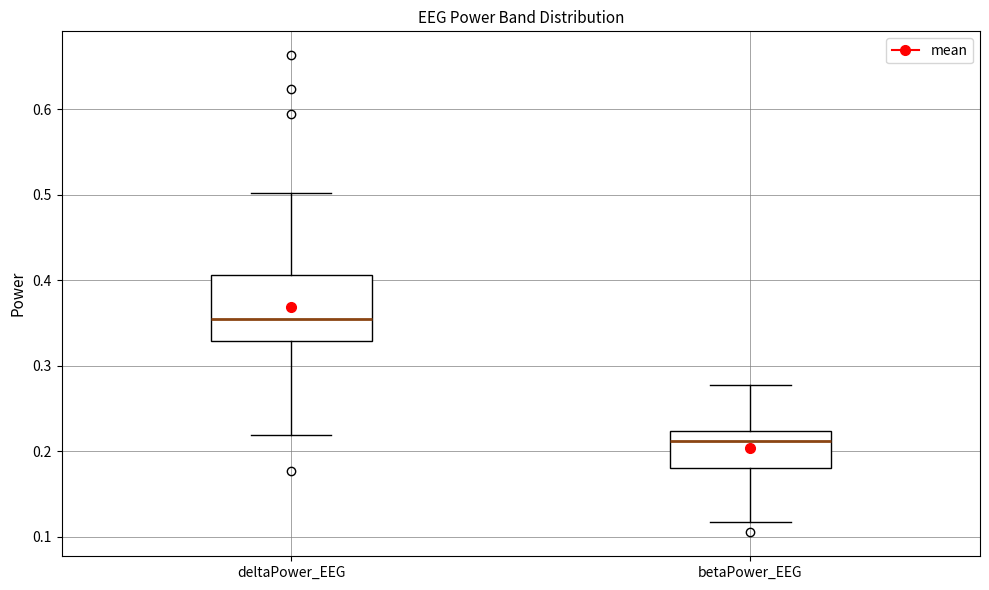

Where does the median line of the box for deltaPower_EEG sit on the y-axis? The values are not printed on the chart, so give them approximately, as read against the axis.

0.35